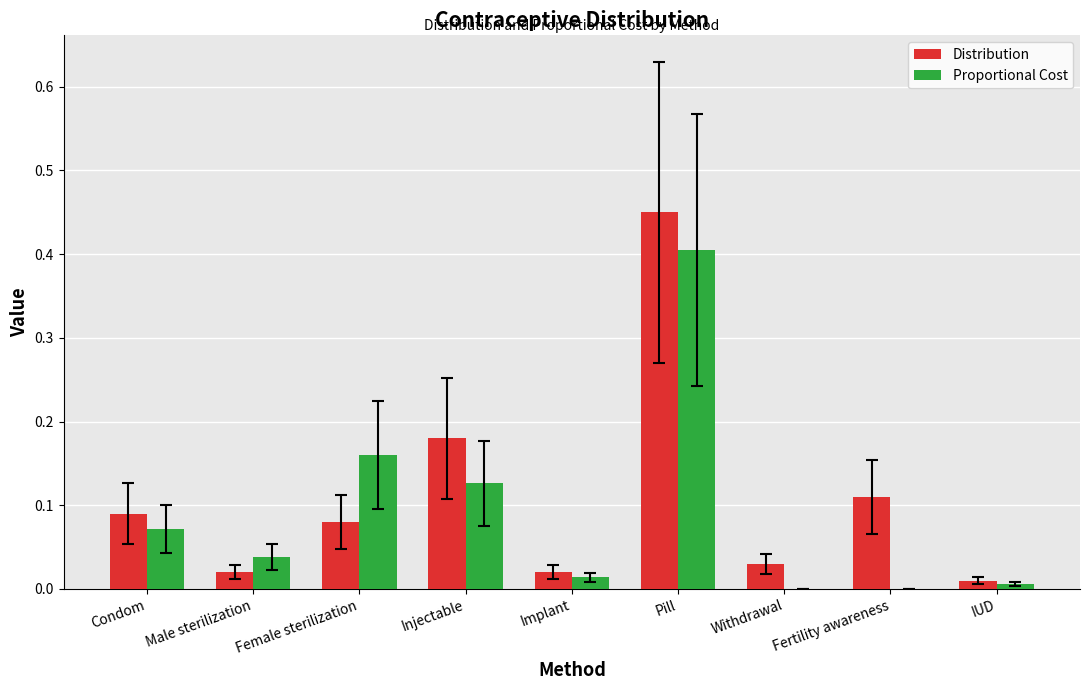

Which series changed the most between Condom and Injectable?

Distribution